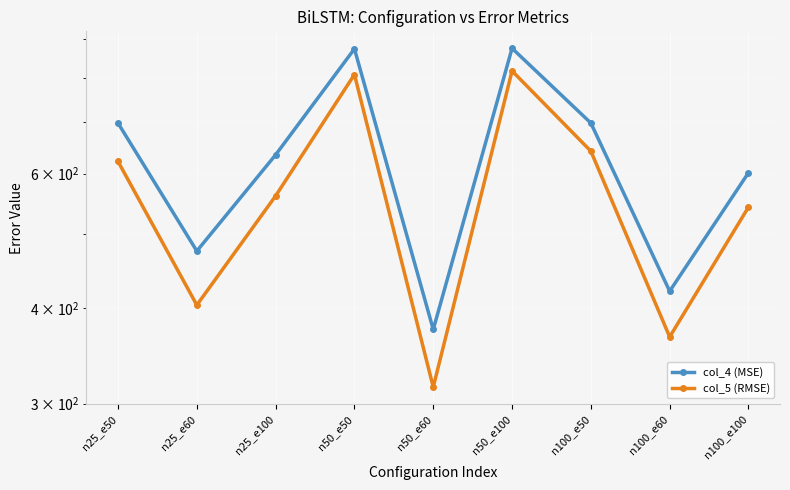

List the series in order of their overall mean, highest first.

col_4 (MSE), col_5 (RMSE)